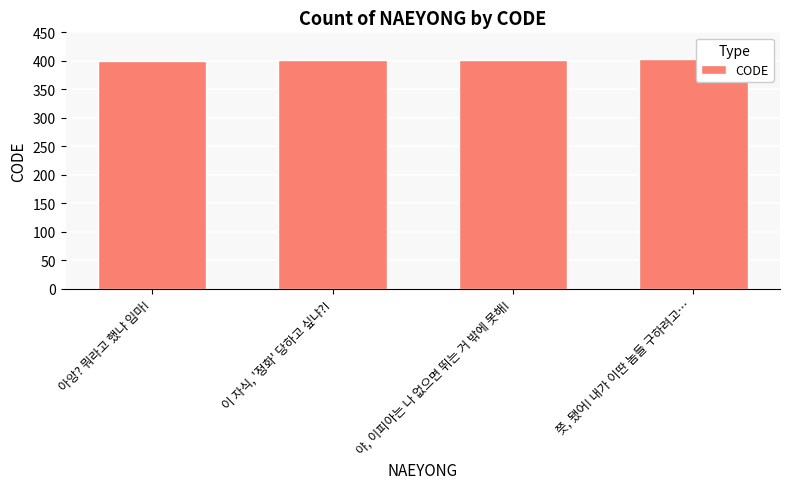

What is the approximate value at 쯧, 됐어! 내가 이딴 놈들 구하려고…?

403